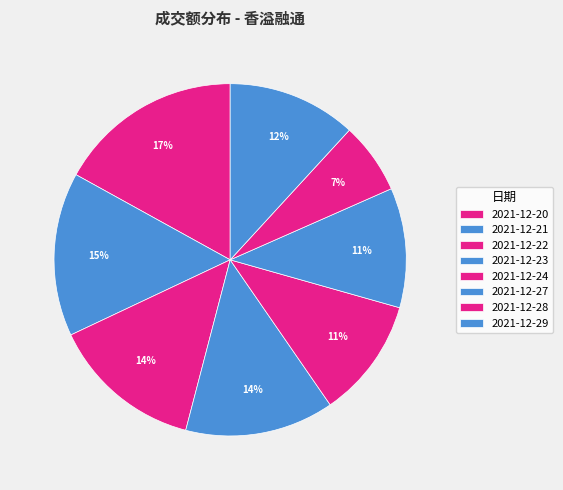

What is the smallest slice in the pie chart?

2021-12-28